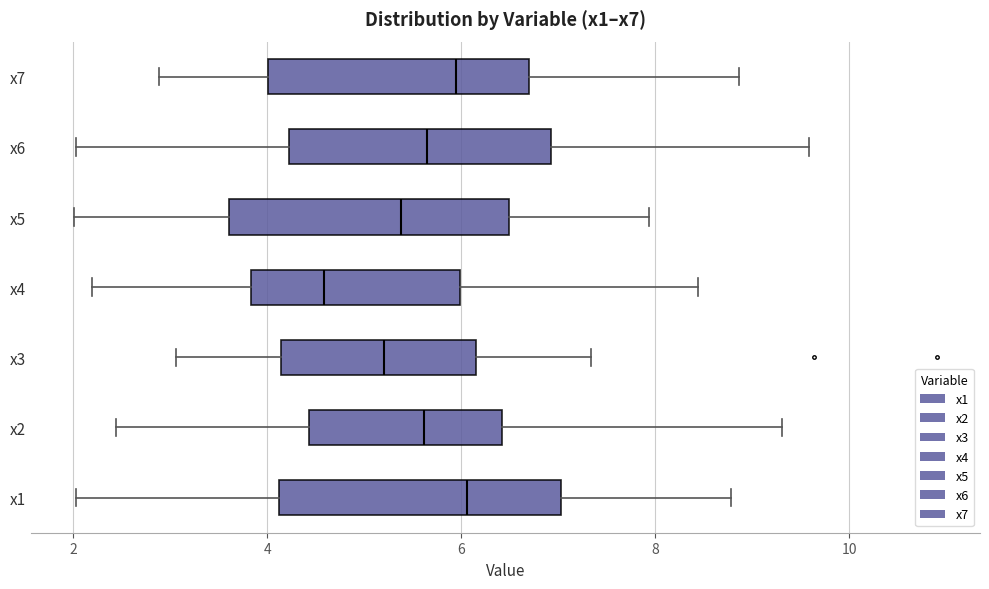

Reading bottom to top, read every box against the x-axis: the position of its median line, the range the box covers, and the ends of its whiskers. The values are not printed on the chart, so give them approximately, as read against the axis.

x1: median 6.0, box 4.2 to 7.0, whiskers 2.0 to 8.8
x2: median 5.6, box 4.4 to 6.4, whiskers 2.4 to 9.4
x3: median 5.2, box 4.2 to 6.2, whiskers 3.0 to 7.4
x4: median 4.6, box 3.8 to 6.0, whiskers 2.2 to 8.4
x5: median 5.4, box 3.6 to 6.4, whiskers 2.0 to 8.0
x6: median 5.6, box 4.2 to 7.0, whiskers 2.0 to 9.6
x7: median 6.0, box 4.0 to 6.8, whiskers 2.8 to 8.8